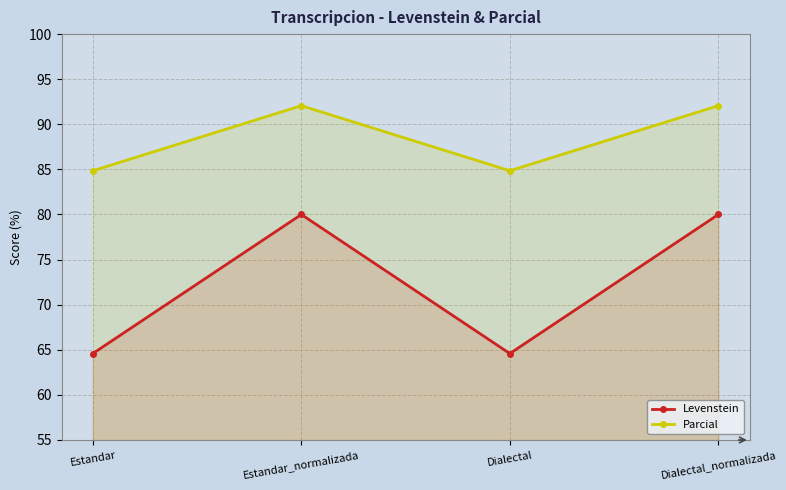

How many interior local peaks does the Parcial series have?

1